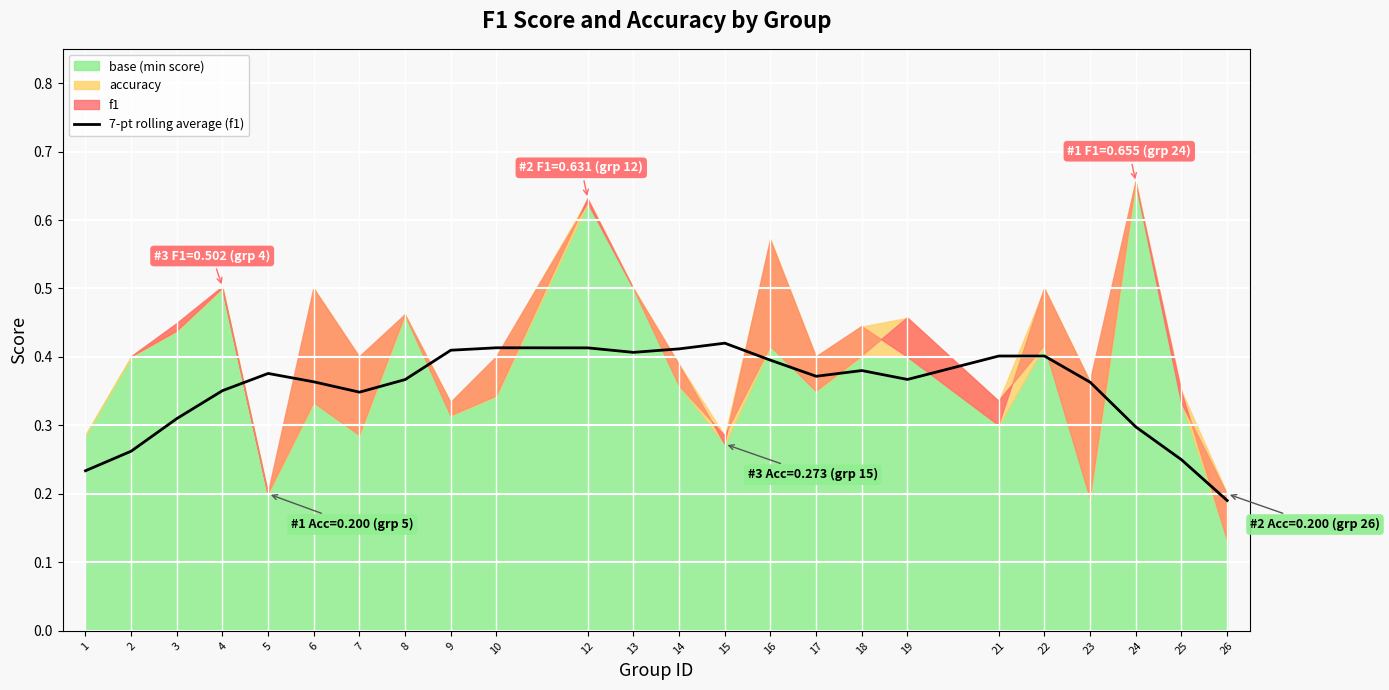

Does the chart display data point markers on the line(s)?

No